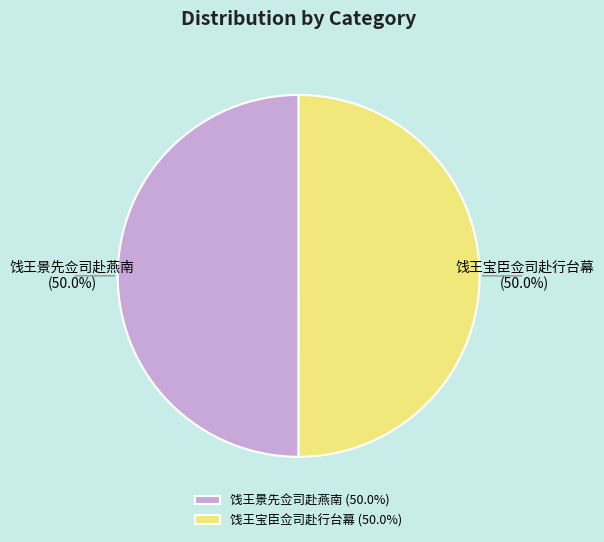

Approximately how many times larger is the value at 饯王宝臣佥司赴行台幕 compared to 饯王景先佥司赴燕南?

1.0